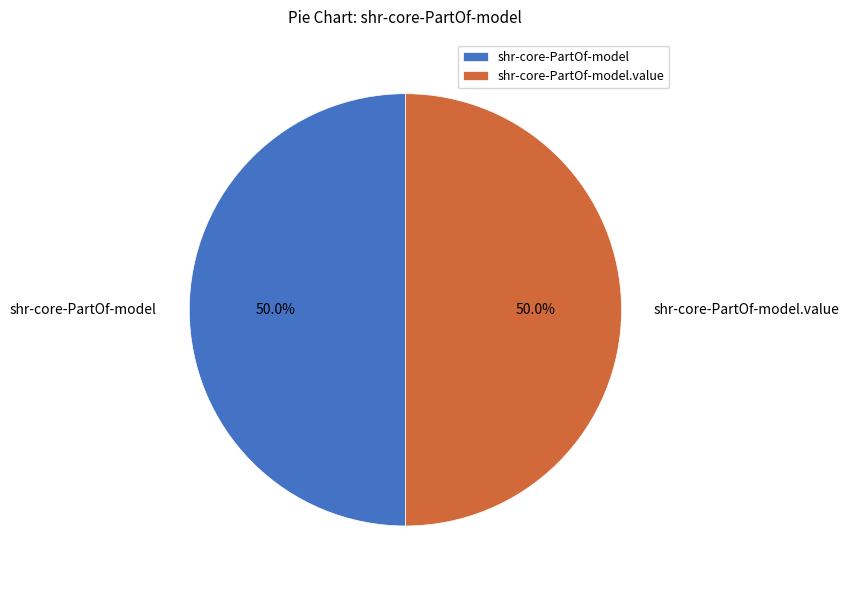

Combined, what portion of the pie is shr-core-PartOf-model and shr-core-PartOf-model.value?

100.0%